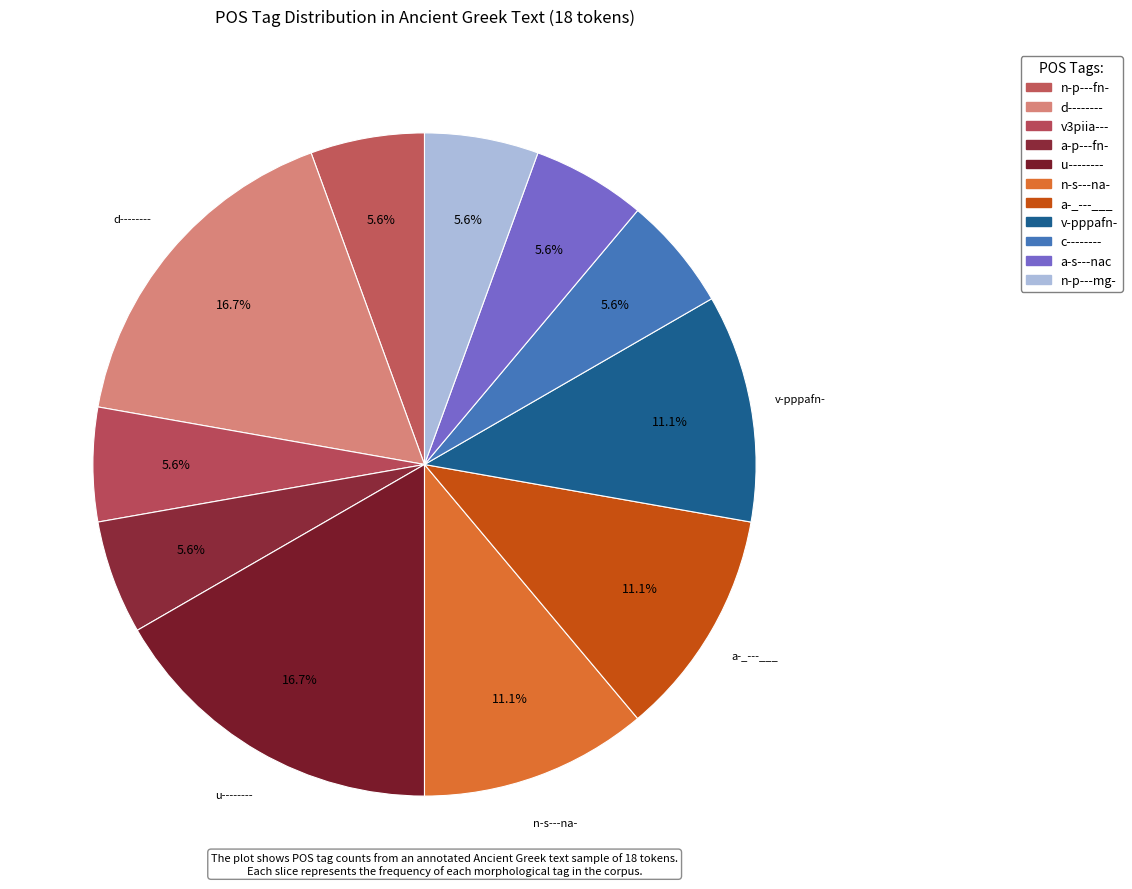

Does any single category account for the majority?

No